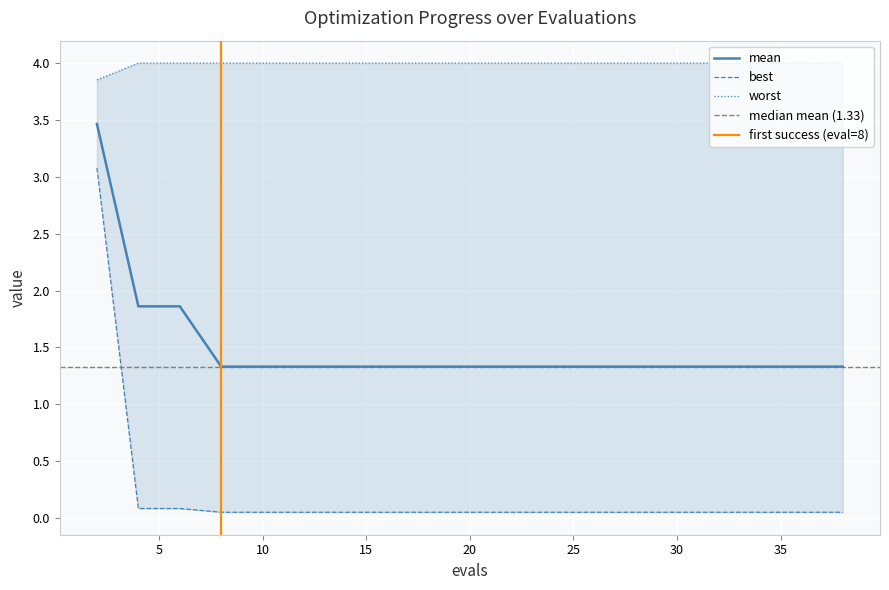

At which label does best reach its peak?

2